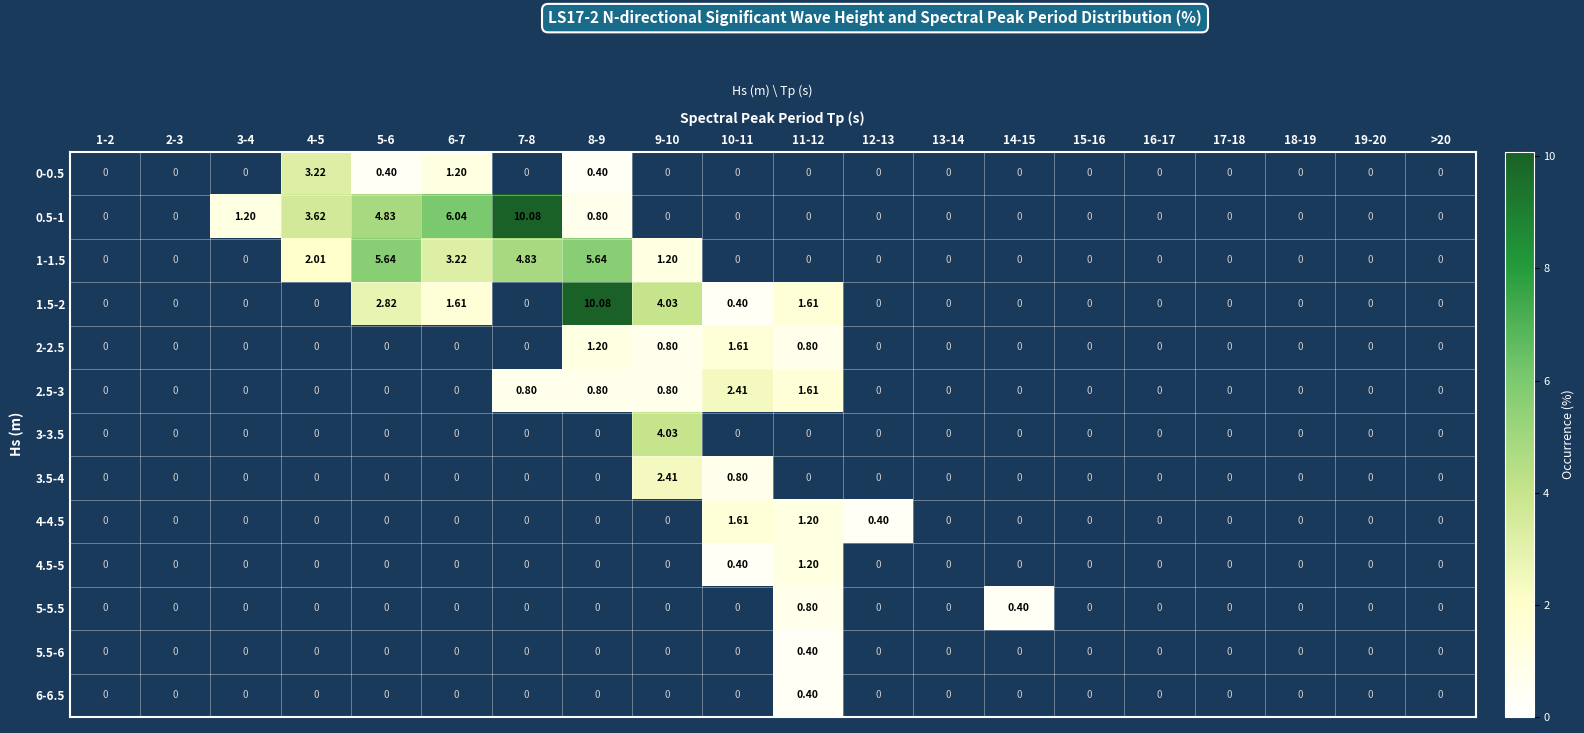

At which label does 2-2.5 first exceed 1?

8-9